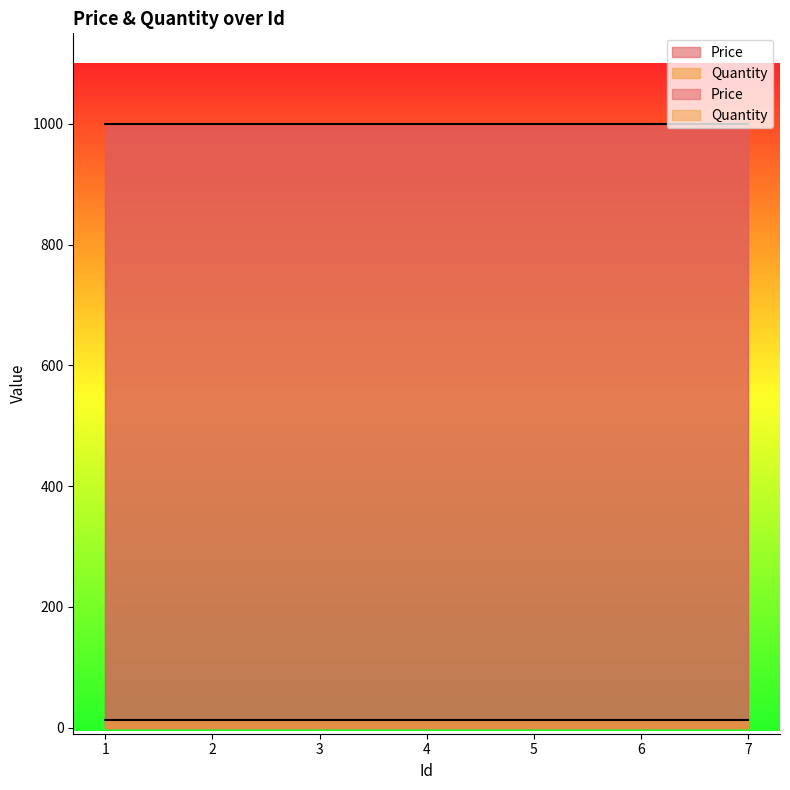

Which series has the largest total across all categories?

Price